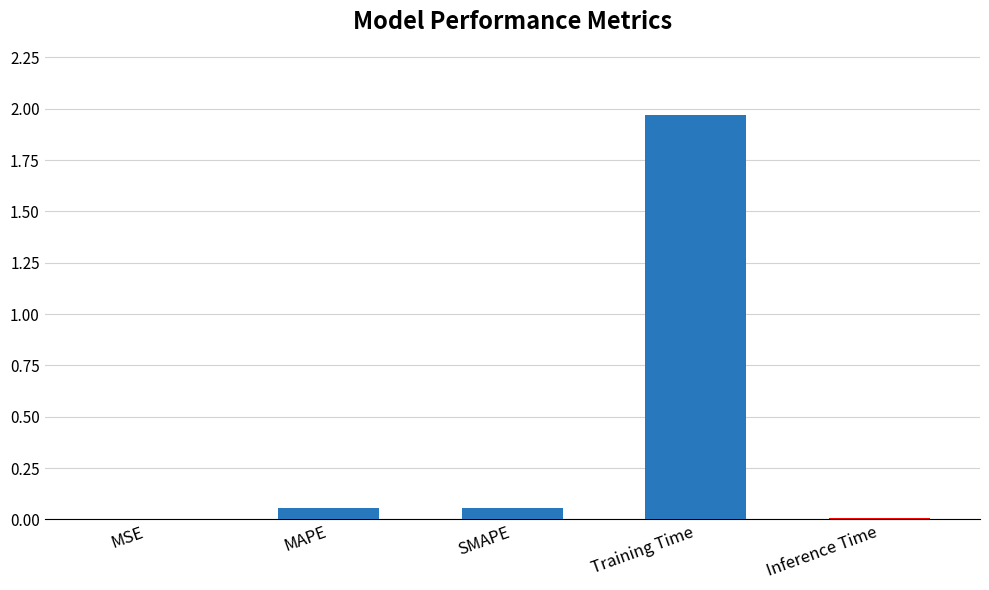

The chart shows a value of 3.1 at Training Time. True or false?

False